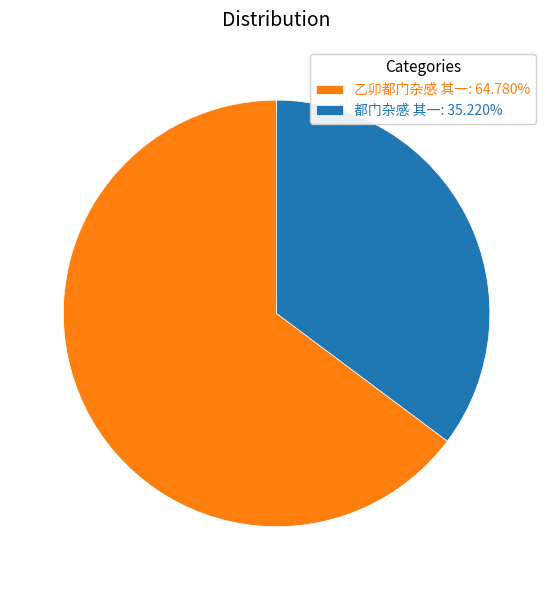

Does 都门杂感 其一 account for over 50% of the chart?

No